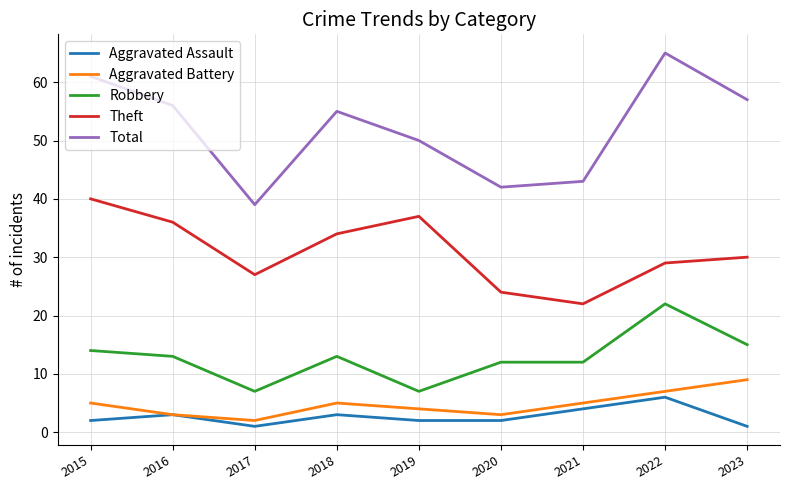

How many interior local valleys does the Theft series have?

2